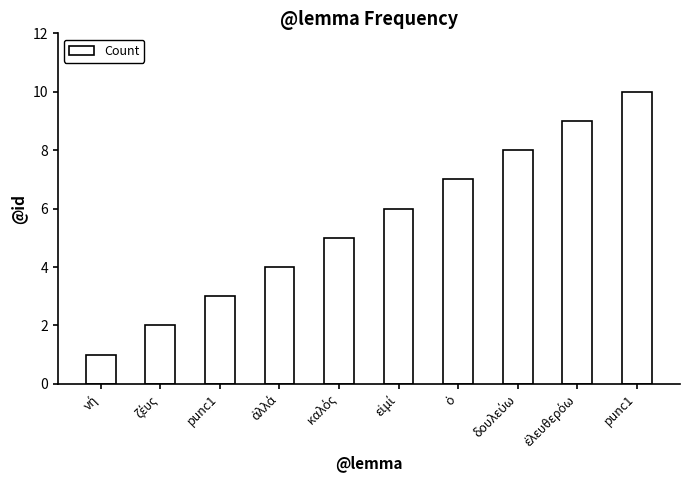

What is the value of the 7th bar from the left?

7